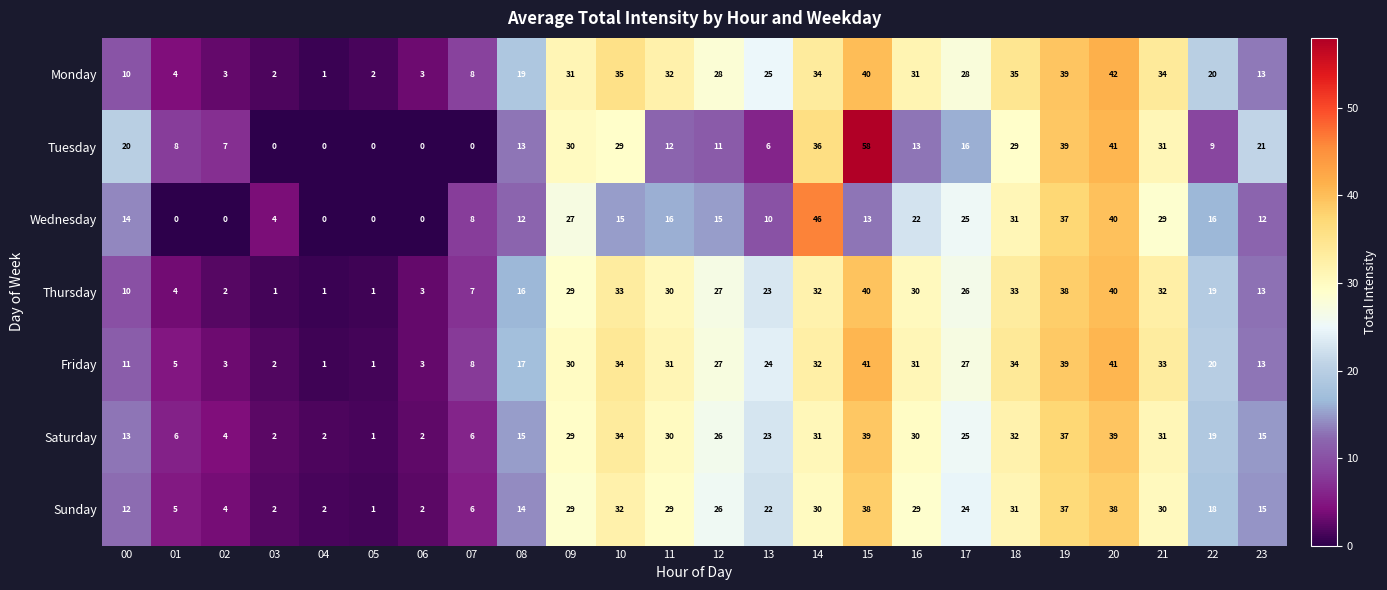

What is the difference between the Saturday values at 17 and 19?

12